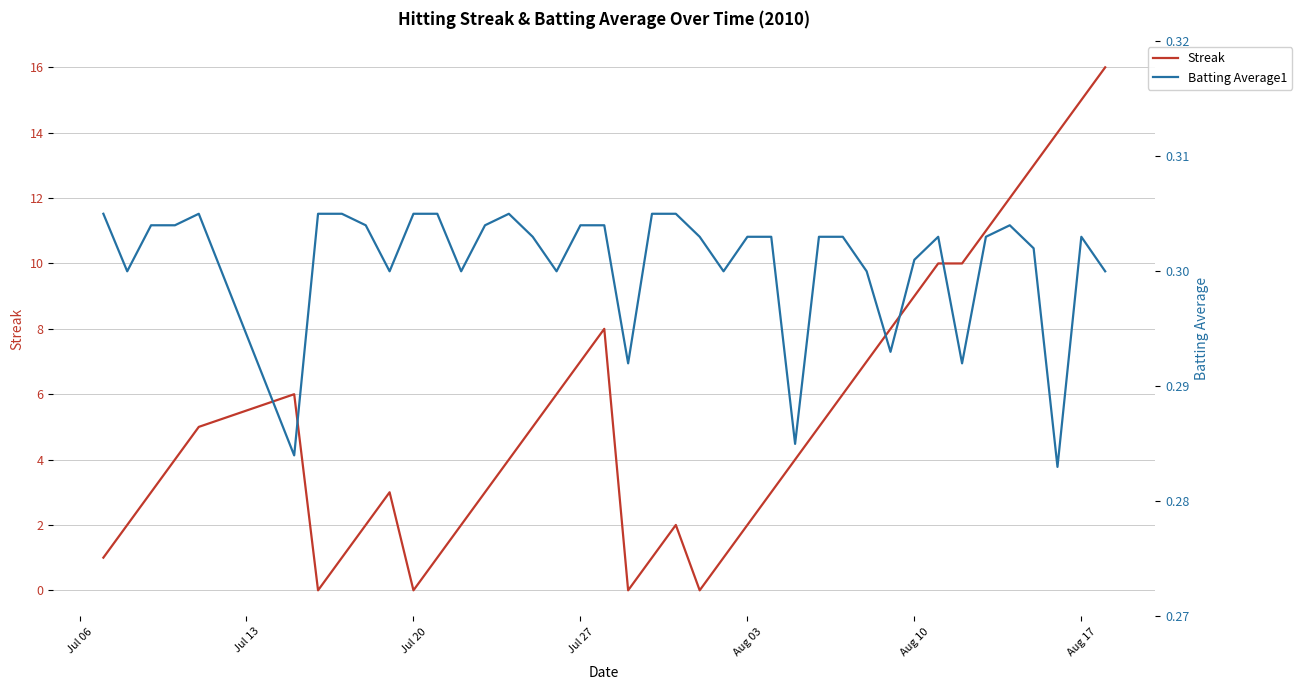

At how many categories does at least one series exceed 5?

16